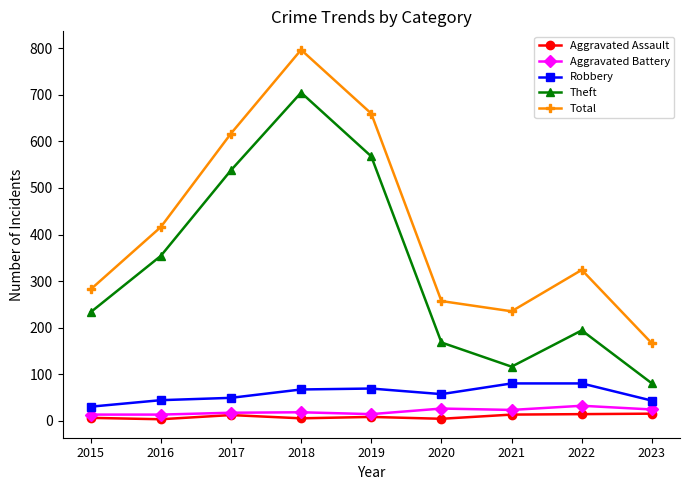

True or false: Aggravated Battery and Total intersect in this chart.

False